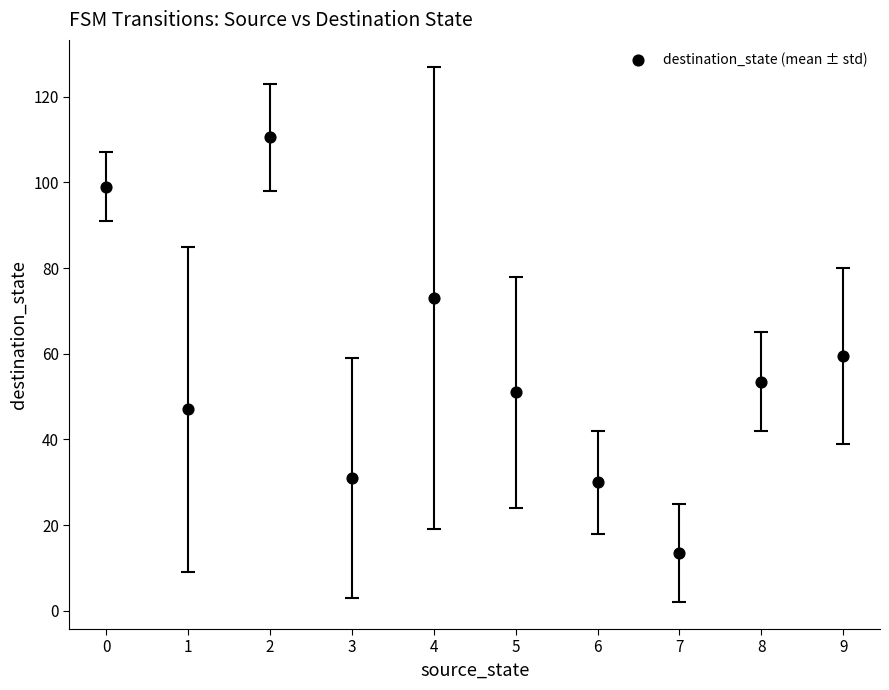

What Y value in the scatter plot is closest to 62?

59.5